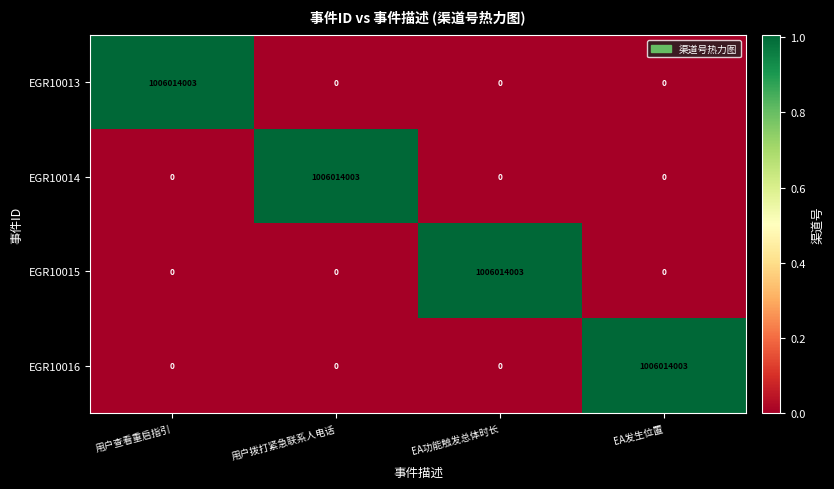

At how many categories does at least one series exceed 566176488?

4